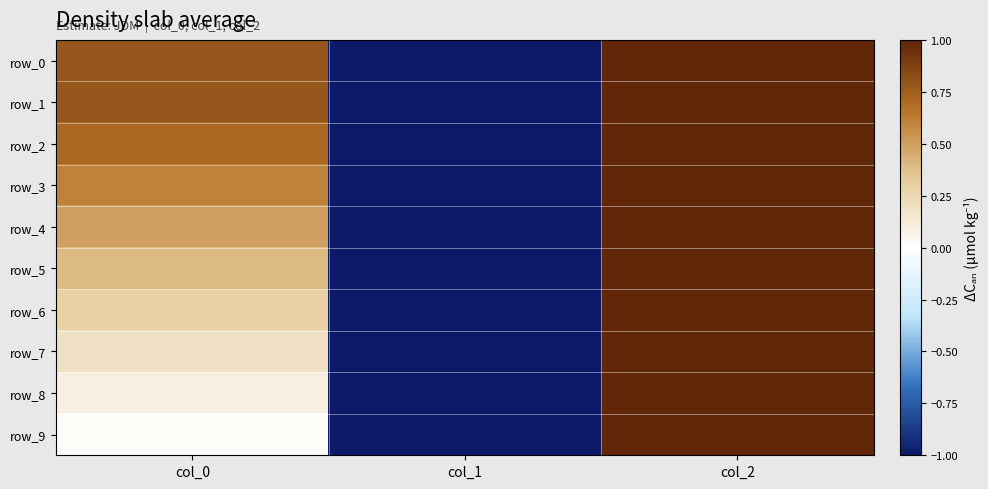

Is it true that row_9 equals -1.0 at col_1?

True